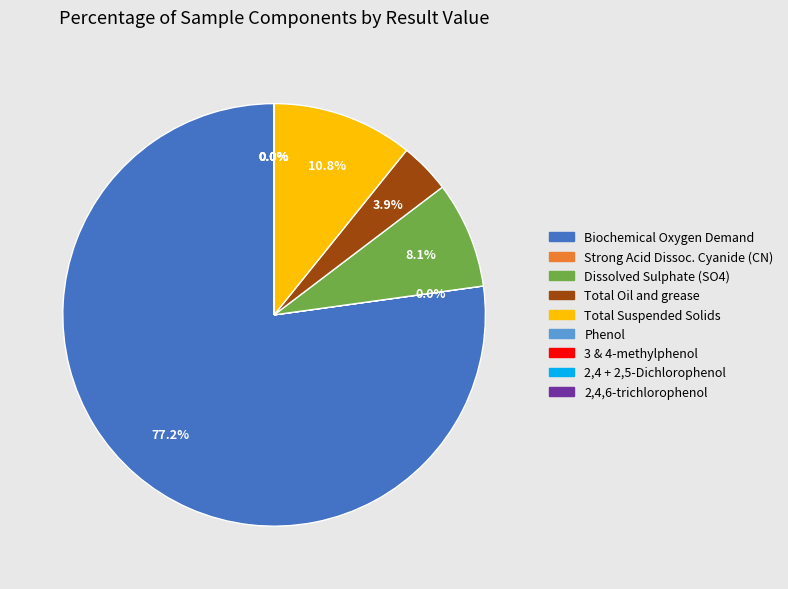

What is the ratio of the value at Total Suspended Solids to the value at Dissolved Sulphate (SO4)?

1.3